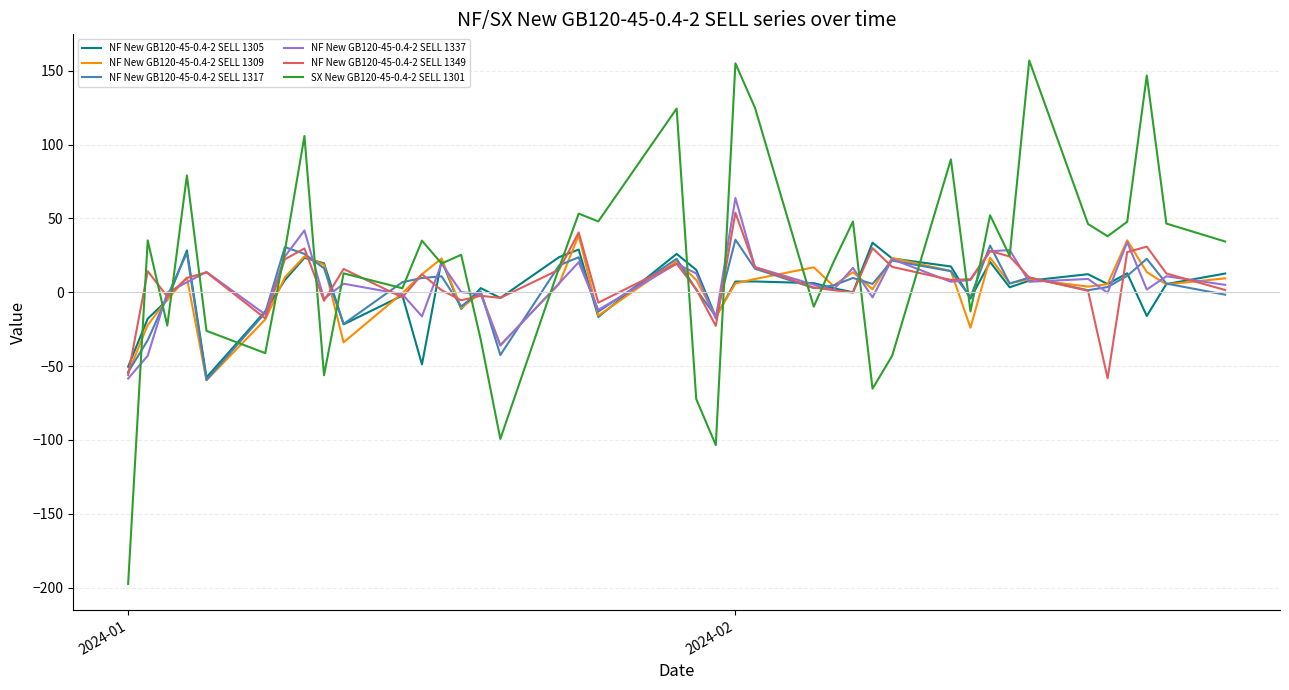

How many distinct data groups are displayed?

6